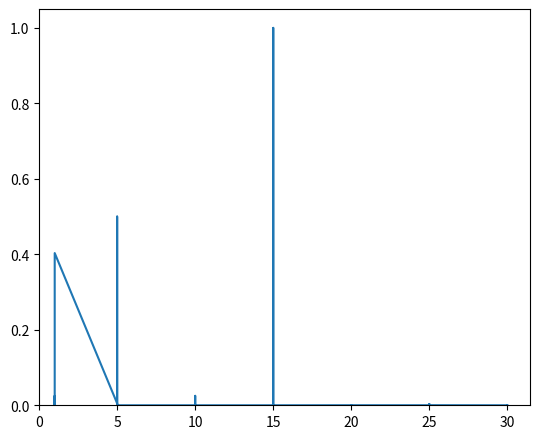

The chart shows a value of -0.6 at 10. True or false?

False